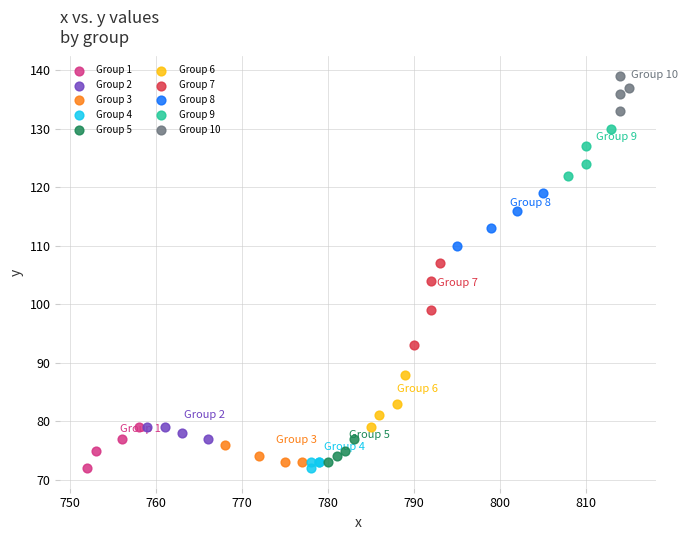

Which series reaches the maximum Y coordinate?

Group 10